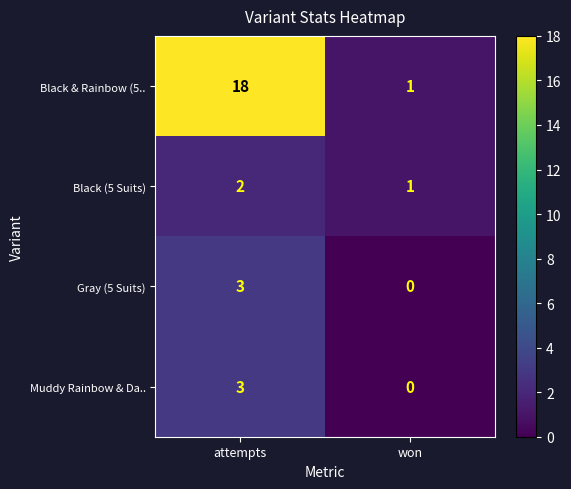

What is the average value of the Black & Rainbow (5.. series?

10